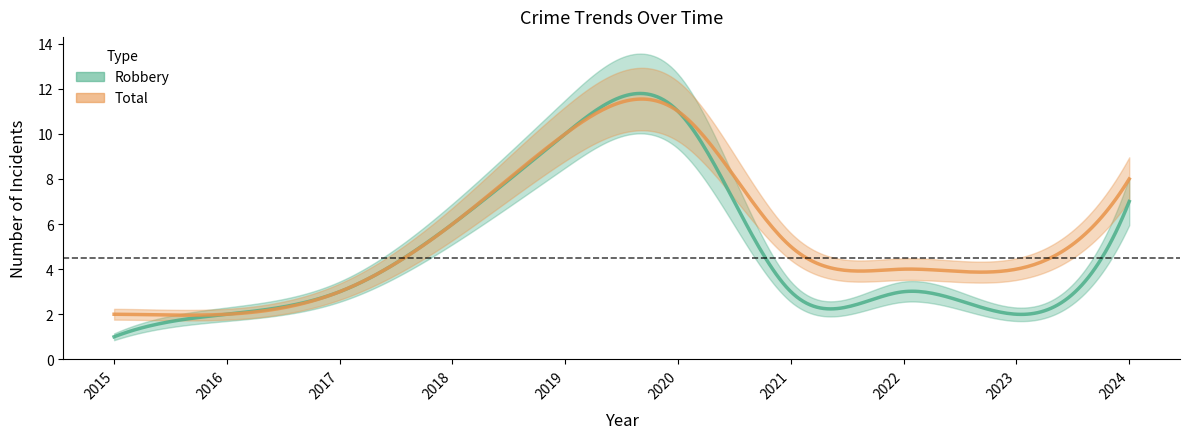

Where is Total nearest to the value 6?

2018